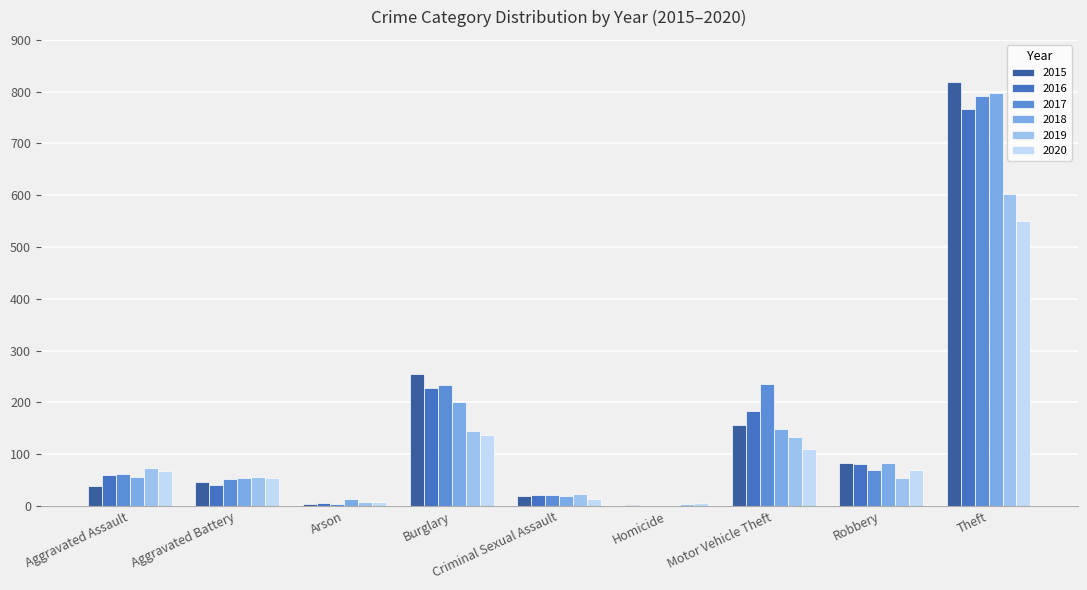

The value of 2019 at Aggravated Battery is 57. True or false?

True